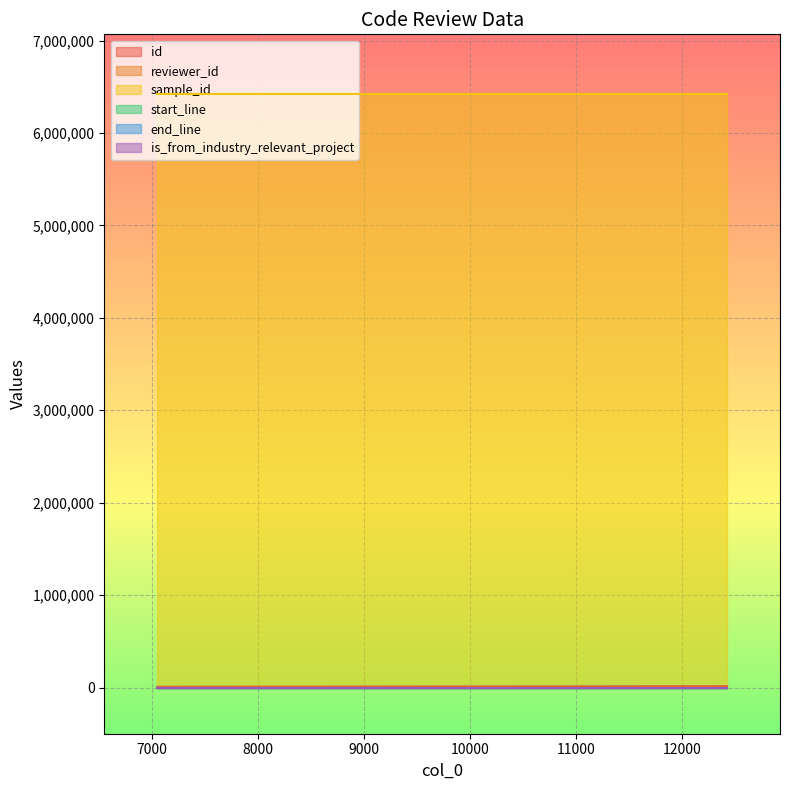

At which category is the sum across all series the highest?

12421